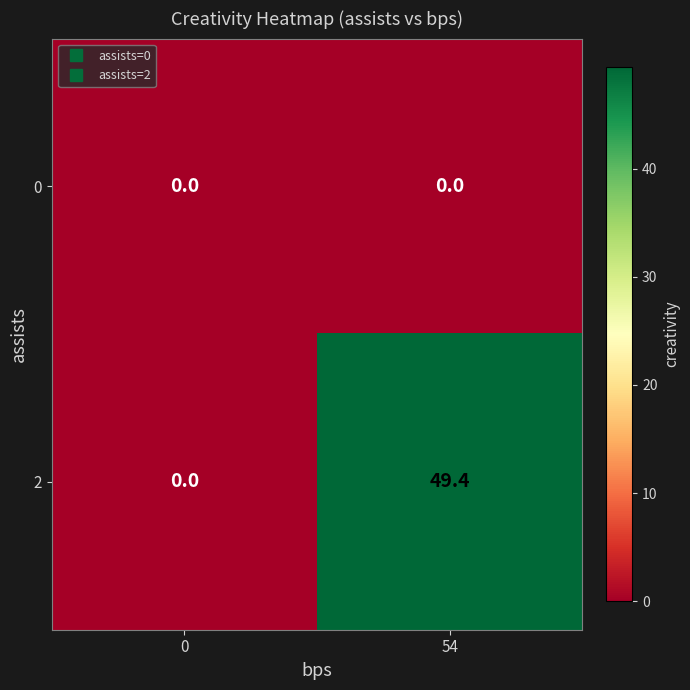

Which series has the largest total across all categories?

2